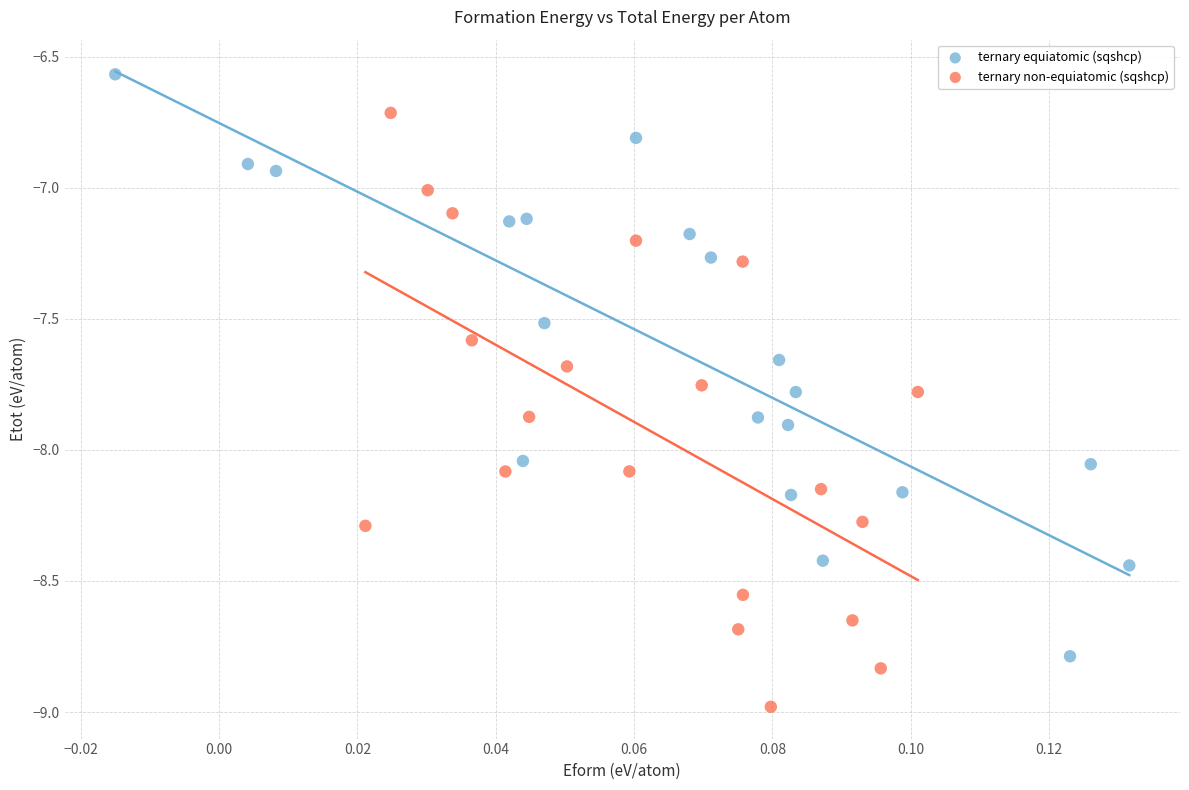

Which series reaches the minimum Y coordinate?

ternary non-equiatomic (sqshcp)